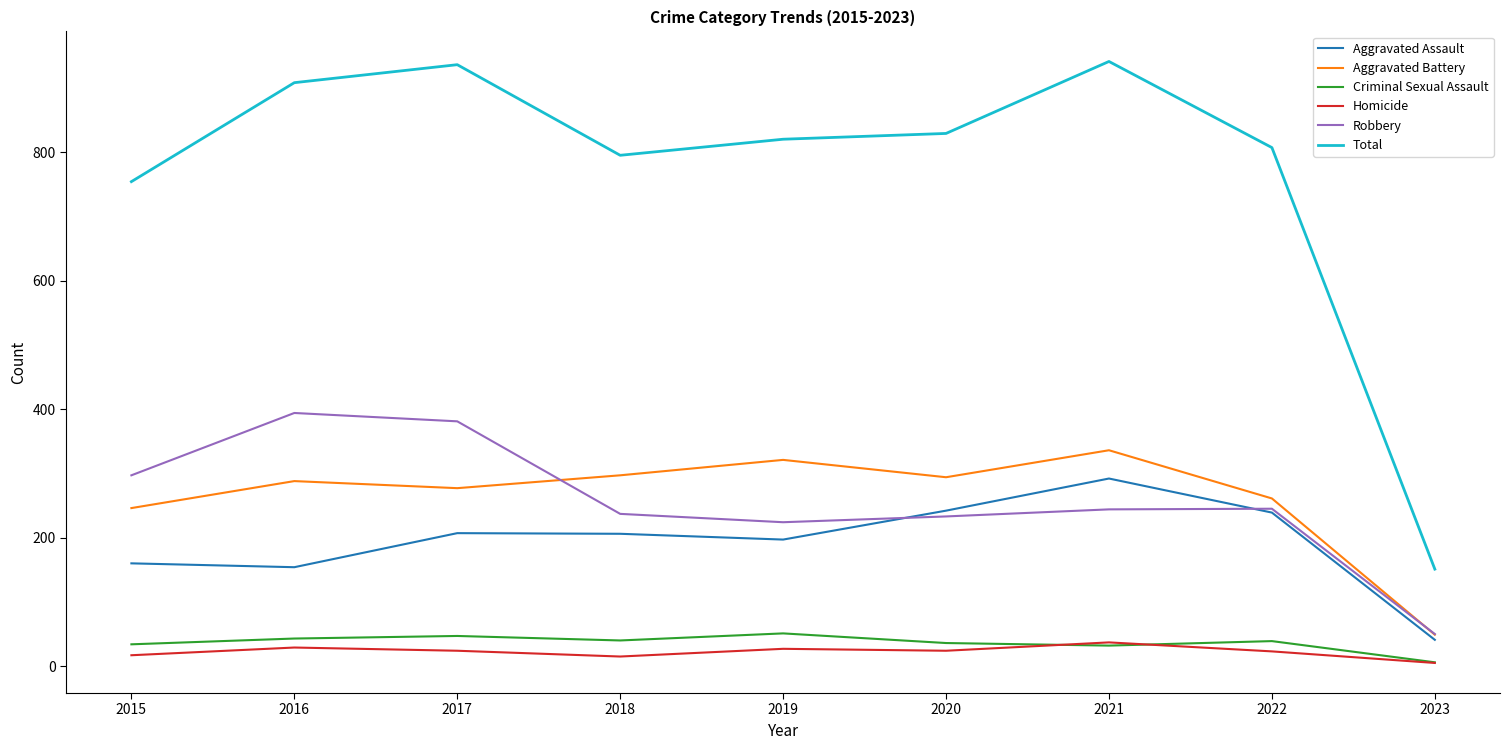

What is the highest value of the Criminal Sexual Assault series?

51